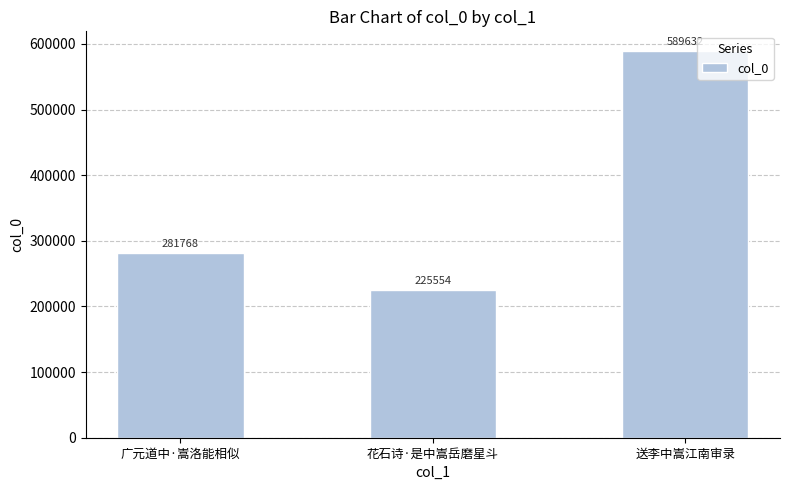

What is the maximum value shown in the chart?

589632